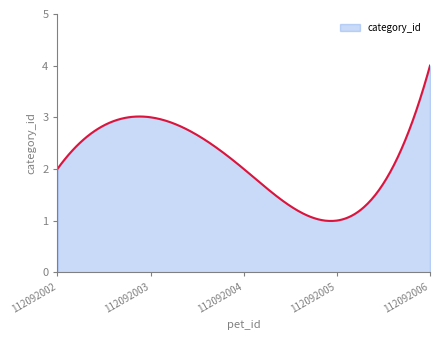

What is the maximum value shown in the chart?

4.0